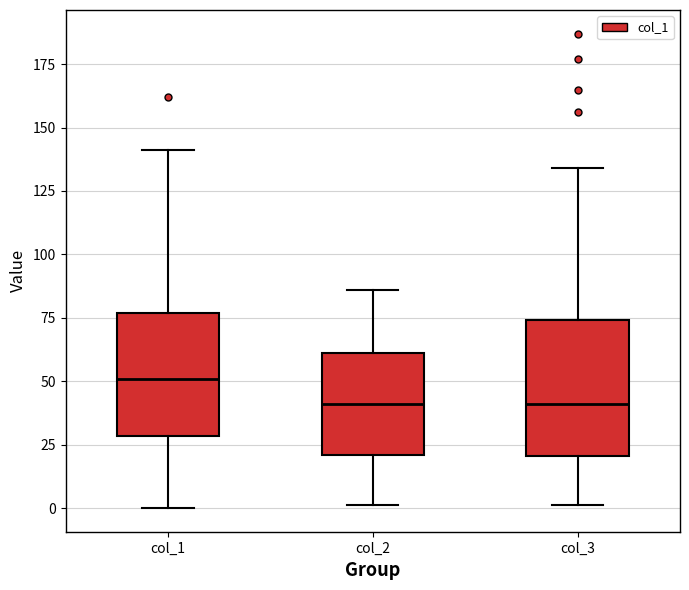

Reading left to right, transcribe this box plot: for each box, give where its median line is, the range the box spans, and where its two whiskers end, as read against the y-axis. The values are not printed on the chart, so give them approximately, as read against the axis.

col_1: median 50, box 30 to 75, whiskers 0 to 140
col_2: median 40, box 20 to 60, whiskers 0 to 85
col_3: median 40, box 20 to 75, whiskers 0 to 135